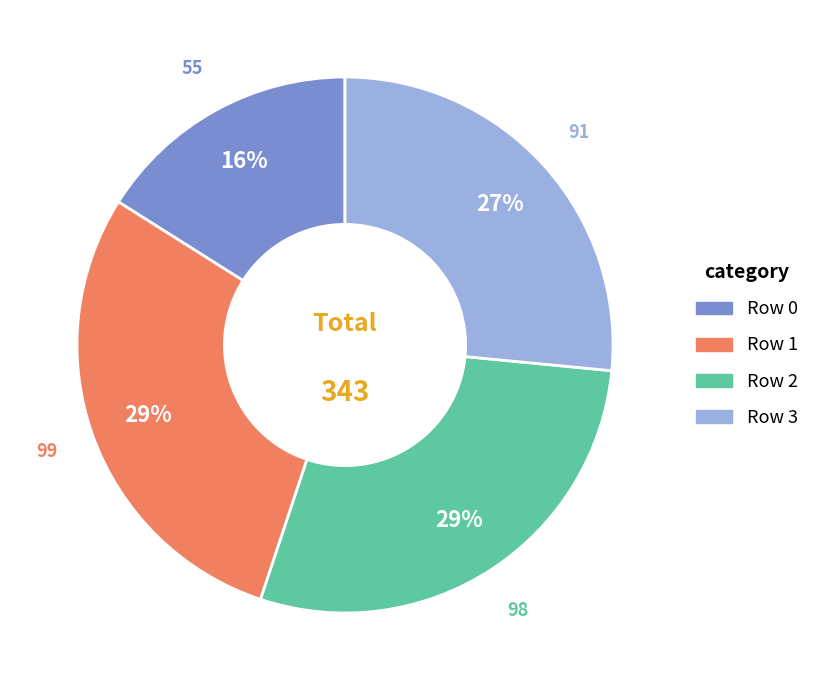

Is there a majority slice in this chart?

No